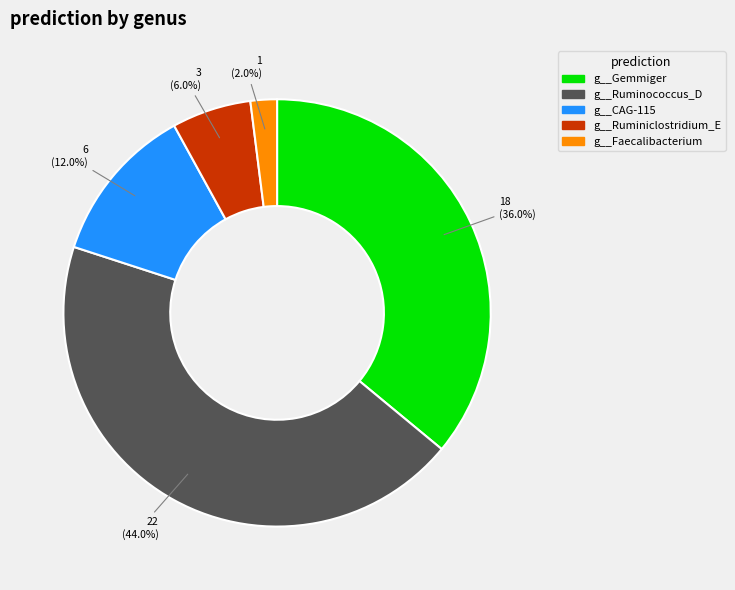

Is there any slice that represents more than half of the pie?

No